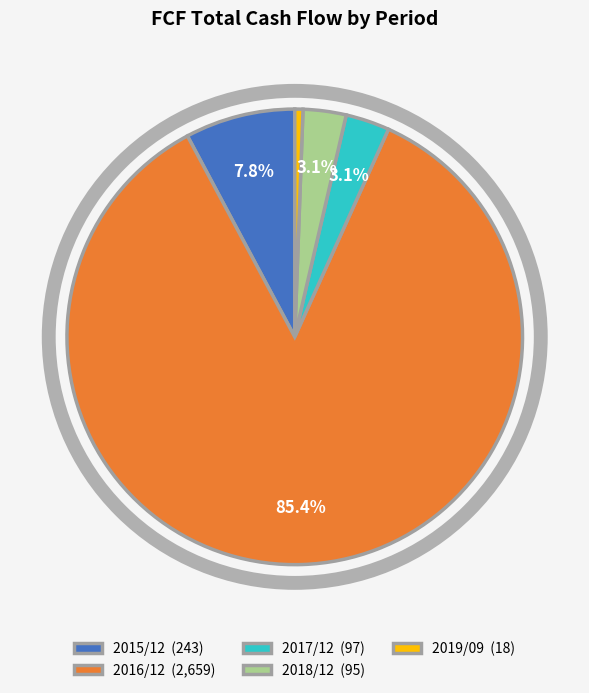

Which slice is the smallest?

2019/09